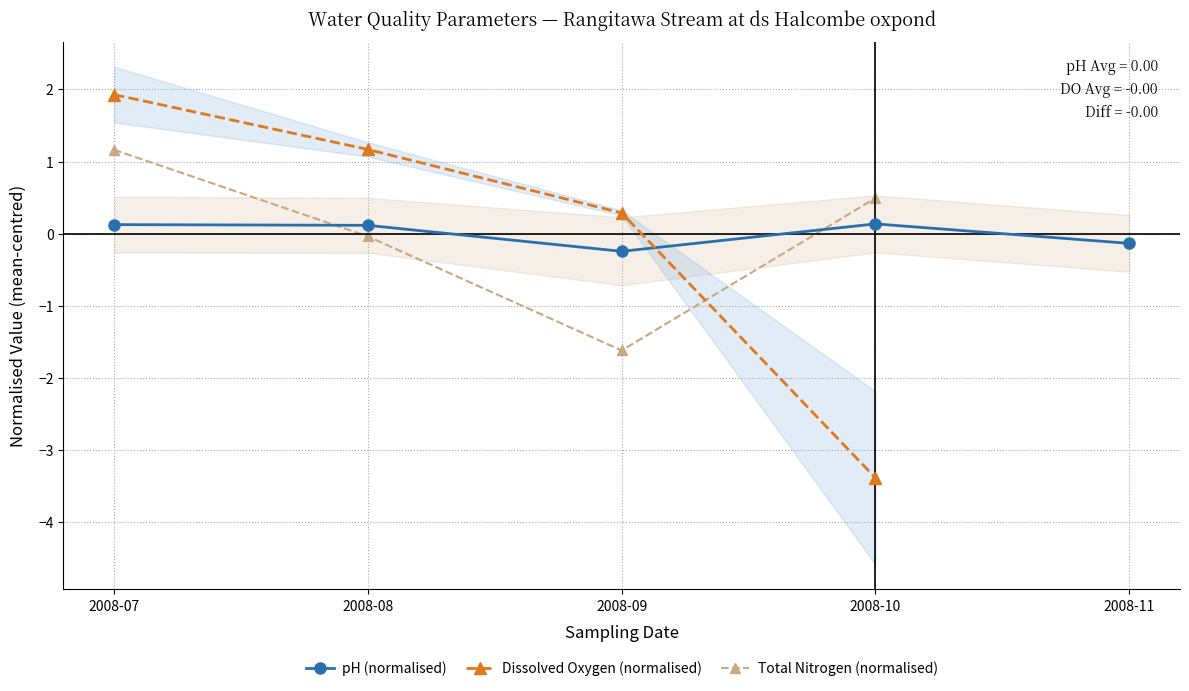

Which has a higher value, 2008-07 or 2008-09?

2008-07